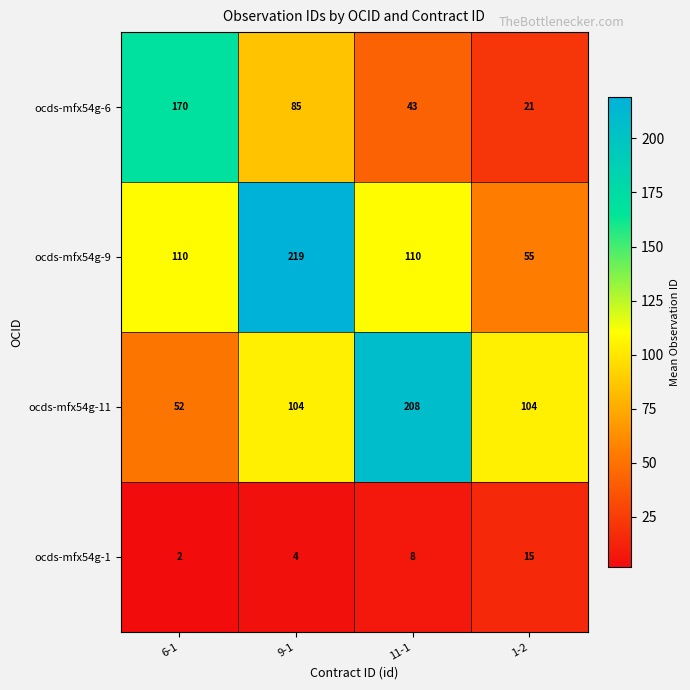

What is the minimum value shown in the chart?

2